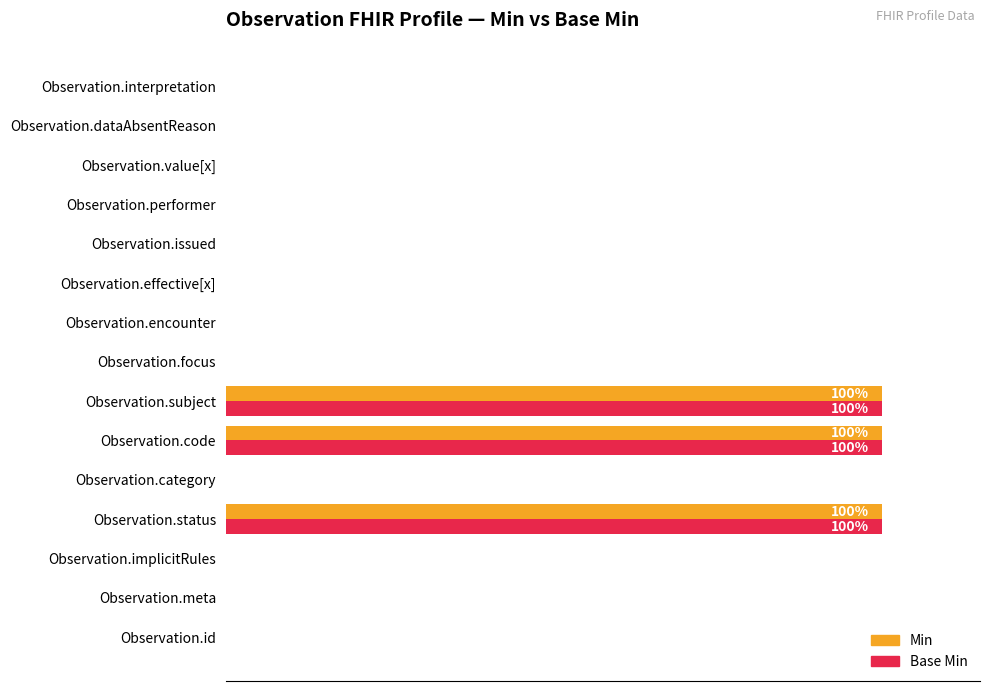

What is the difference between the maximum and minimum values in the Min series?

1